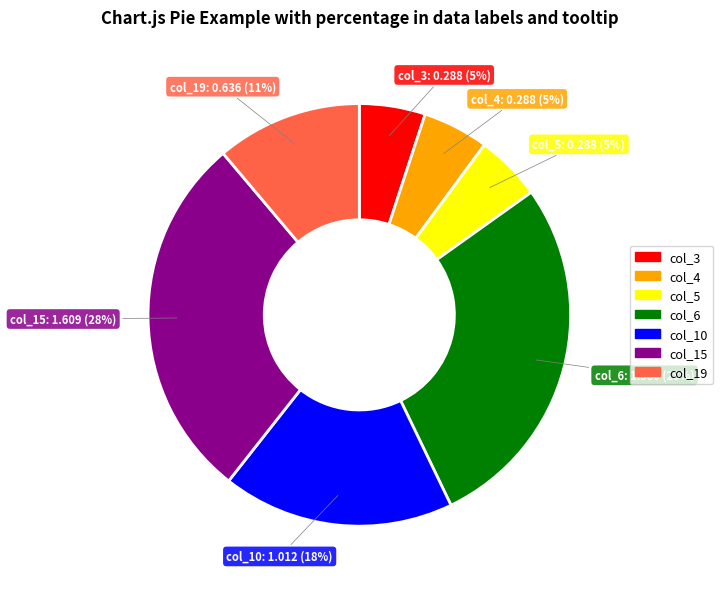

To the nearest percent, what is the average slice percentage?

14%